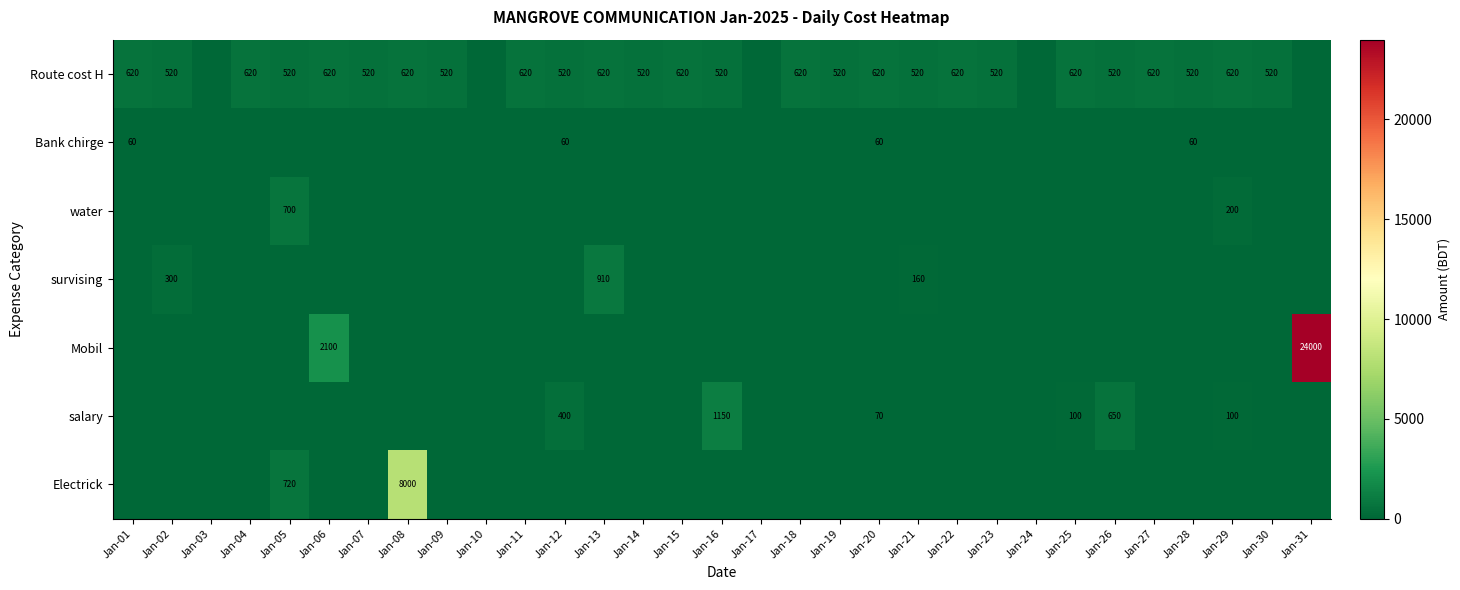

The value of salary at Jan-08 is 678. True or false?

False